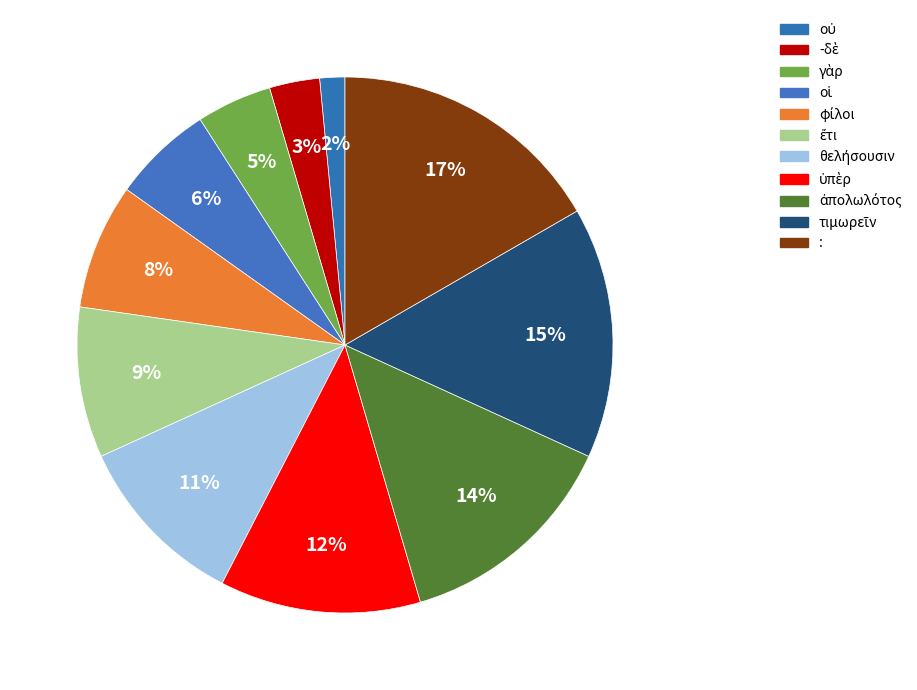

Do θελήσουσιν and ὑπὲρ together represent more than half of the pie?

No